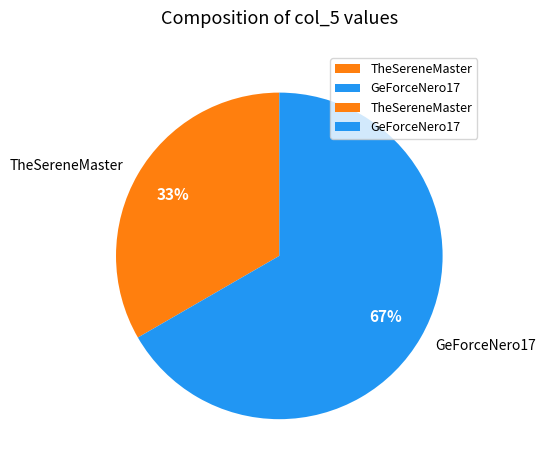

To the nearest percent, what portion does GeForceNero17 represent?

67%